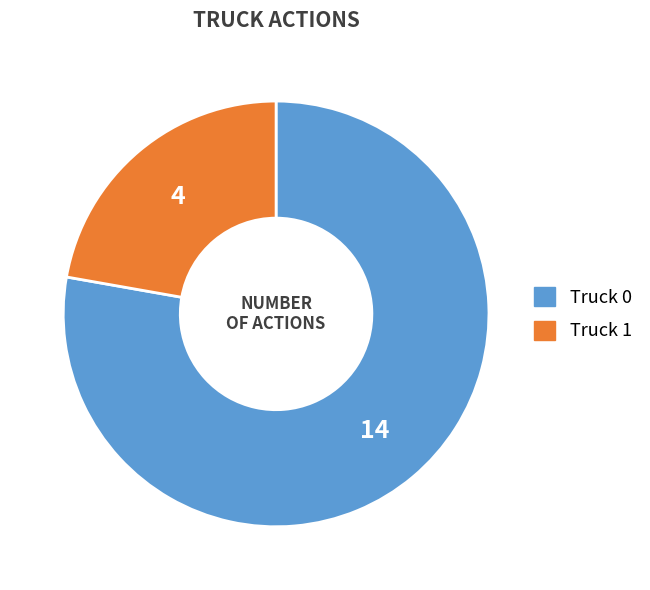

What is the majority slice?

Truck 0